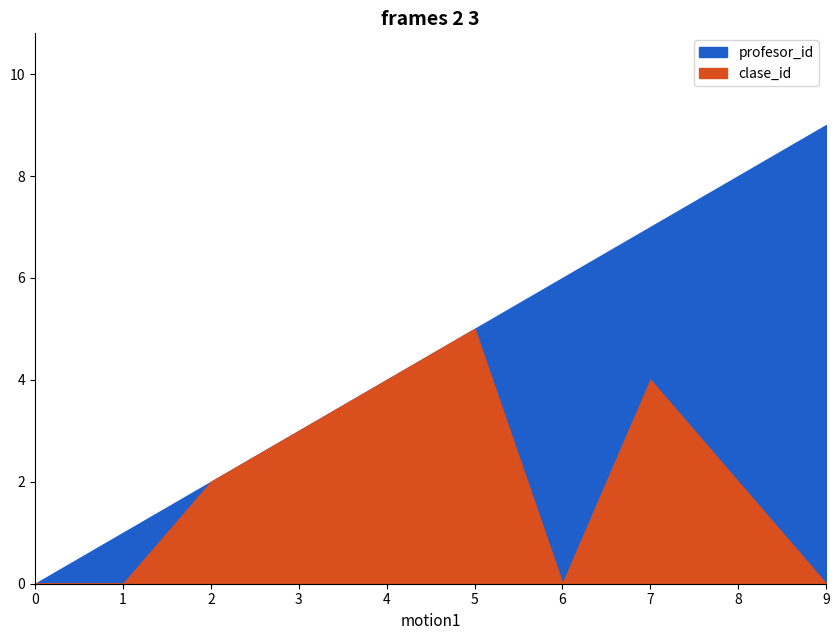

True or false: profesor_id and clase_id intersect in this chart.

False